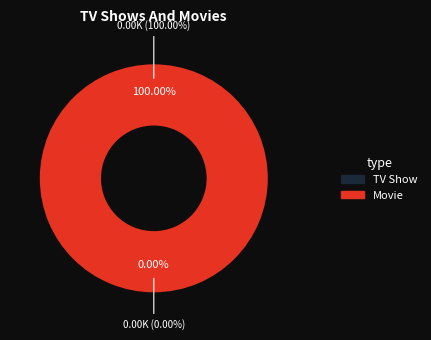

How many slices are in this pie chart?

2